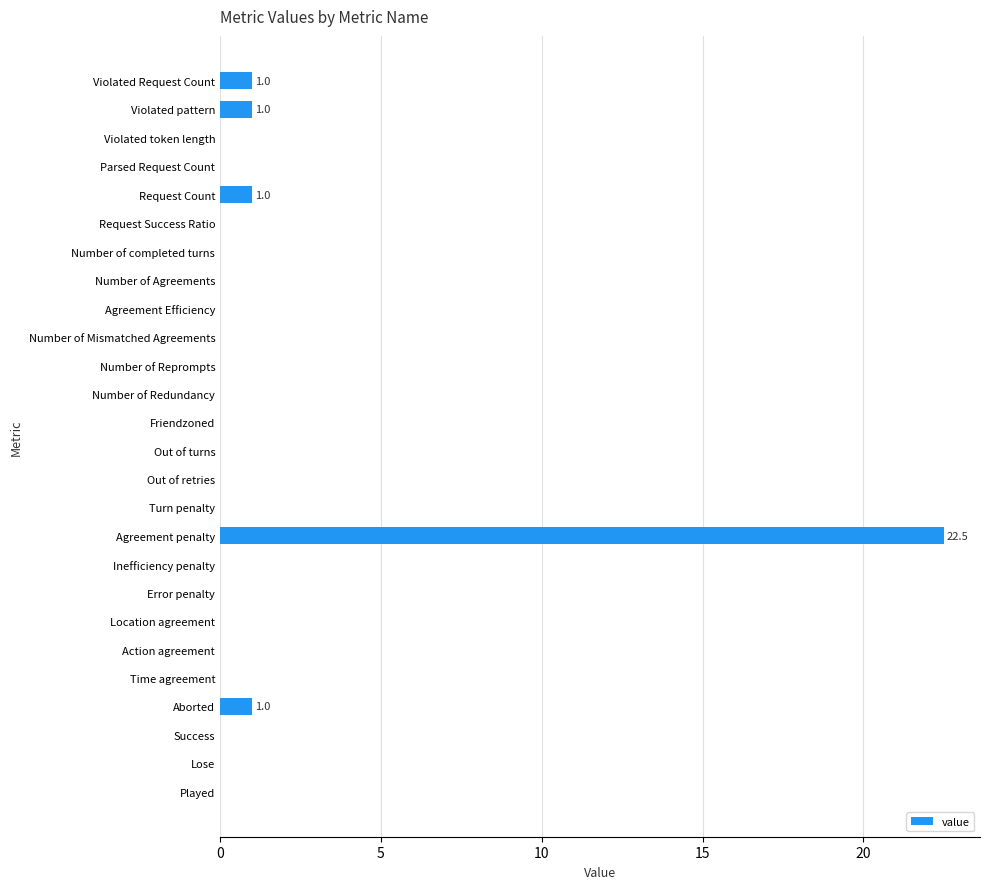

Which label corresponds to the largest value in the chart?

Agreement penalty